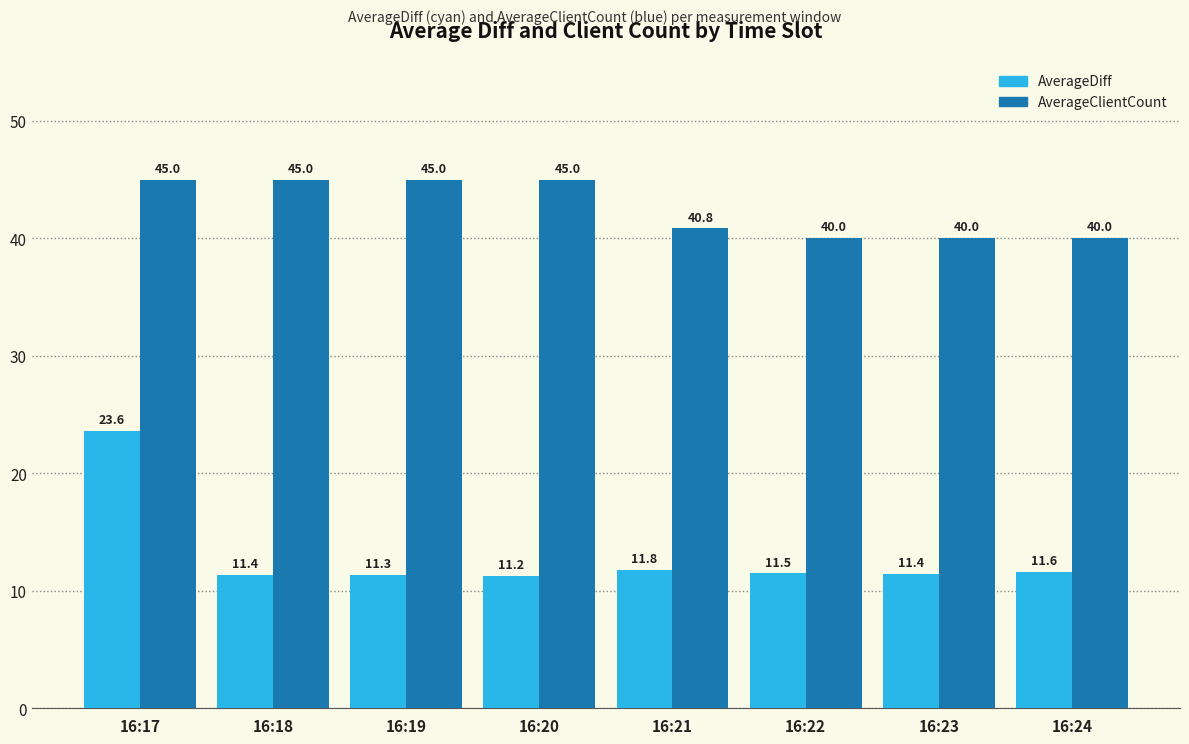

Reading left to right, list all the values displayed in this chart.

AverageDiff: 16:17=23.6	16:18=11.4	16:19=11.3	16:20=11.2	16:21=11.8	16:22=11.5	16:23=11.4	16:24=11.6
AverageClientCount: 16:17=45.0	16:18=45.0	16:19=45.0	16:20=45.0	16:21=40.8	16:22=40.0	16:23=40.0	16:24=40.0